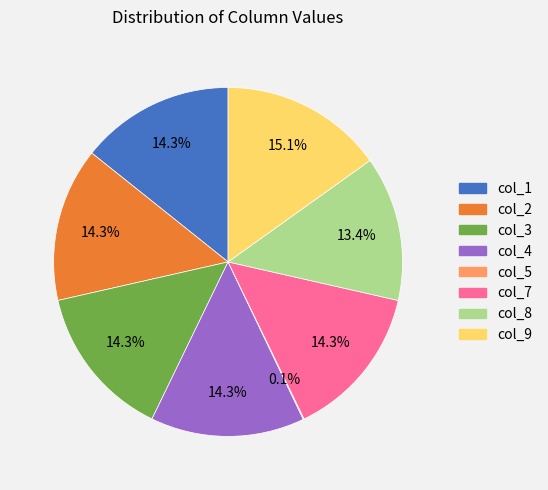

Does any single category account for the majority?

No